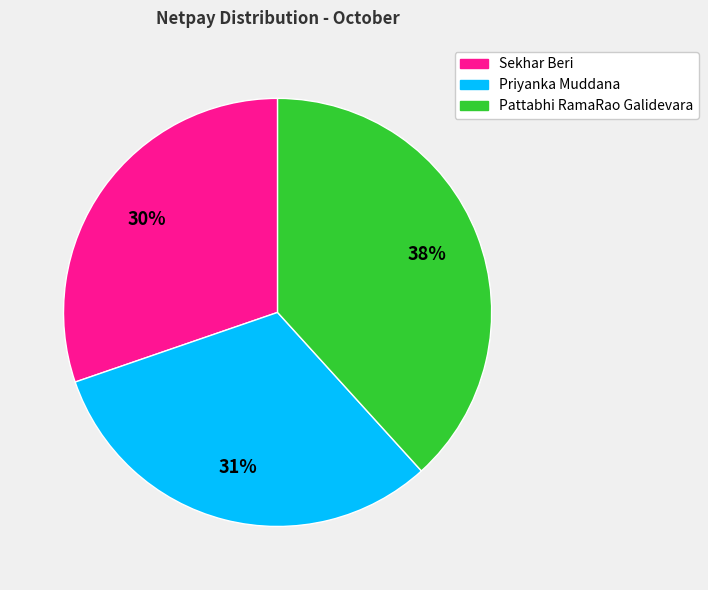

Is the sum of Sekhar Beri and Pattabhi RamaRao Galidevara greater than half?

Yes